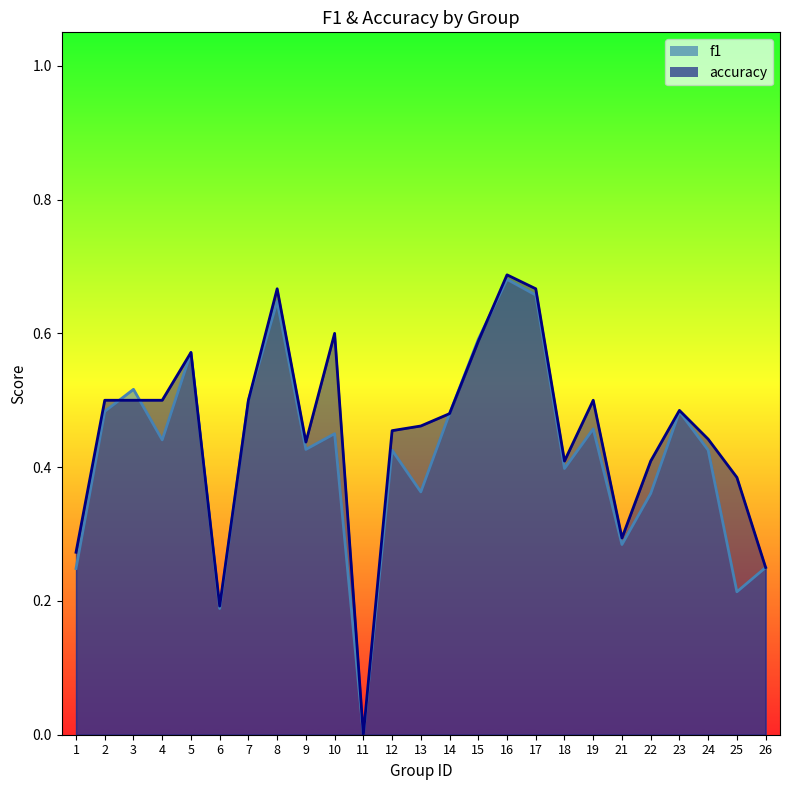

Count the number of data series in this chart.

2